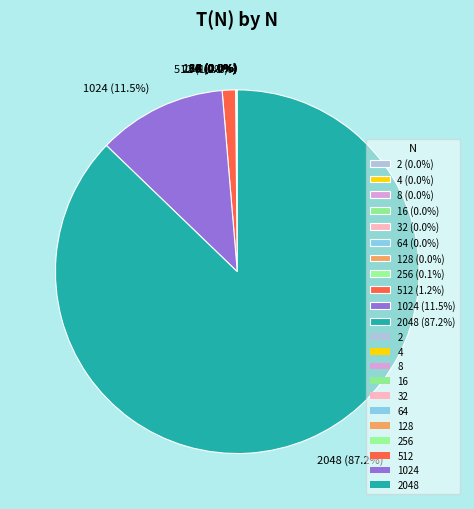

Is there a majority slice in this chart?

Yes